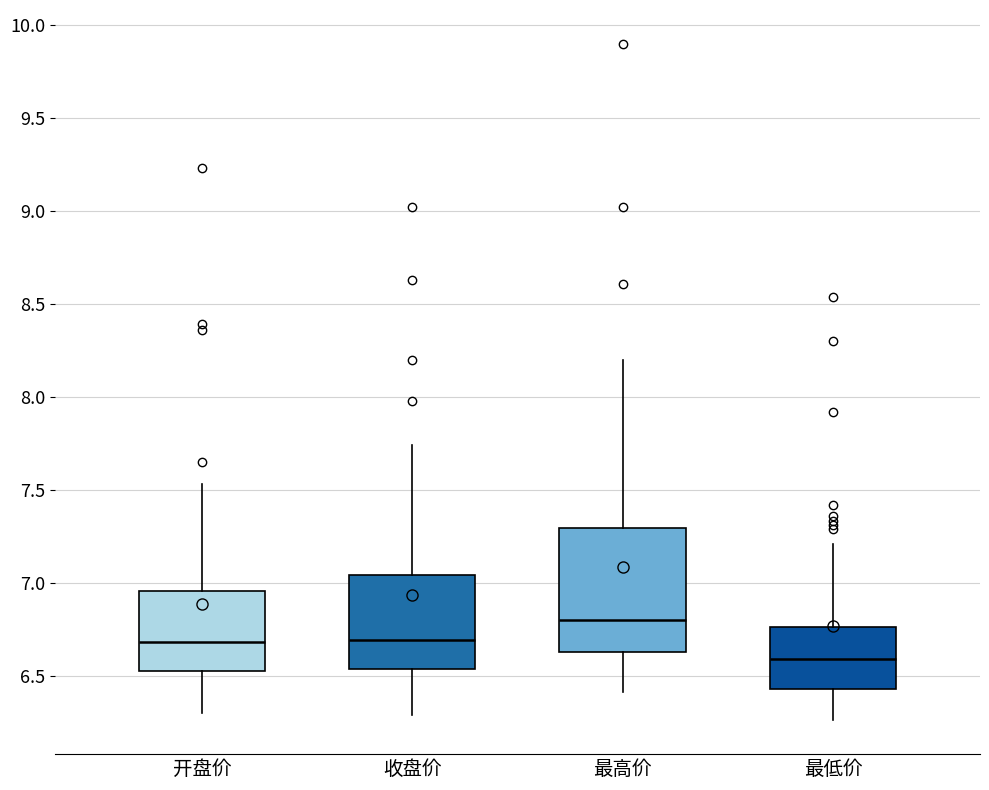

Which box is the tallest, from its lower edge to its upper edge?

最高价